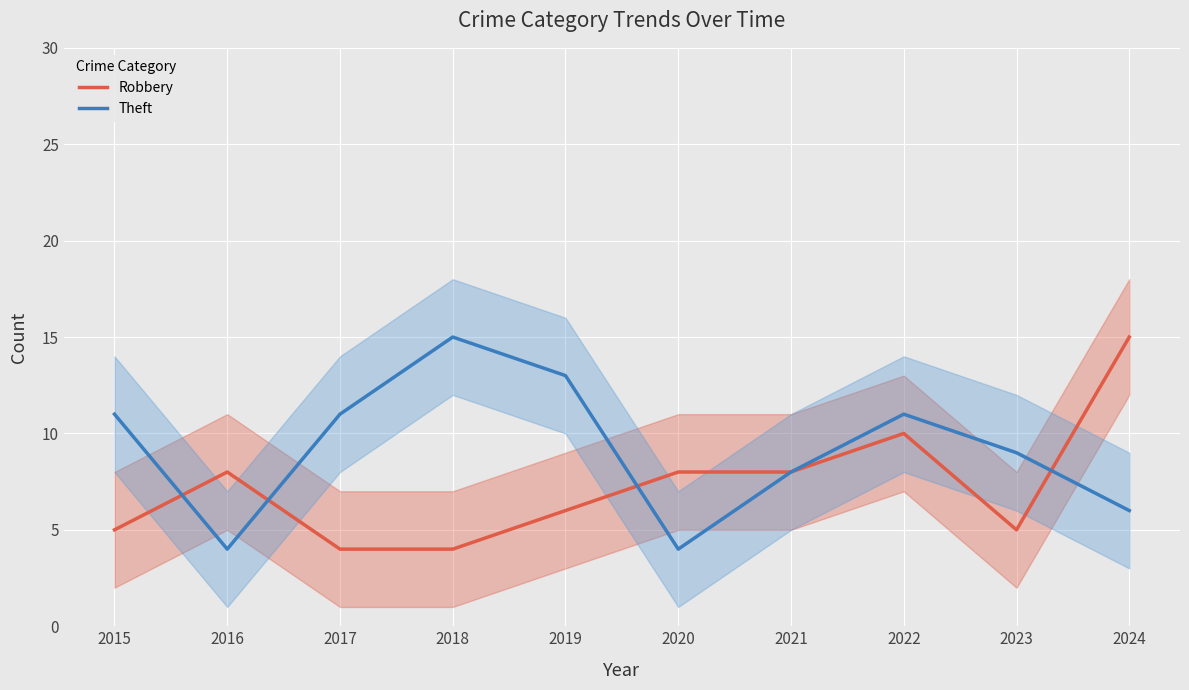

What are all the series names shown in the legend?

Robbery, Theft